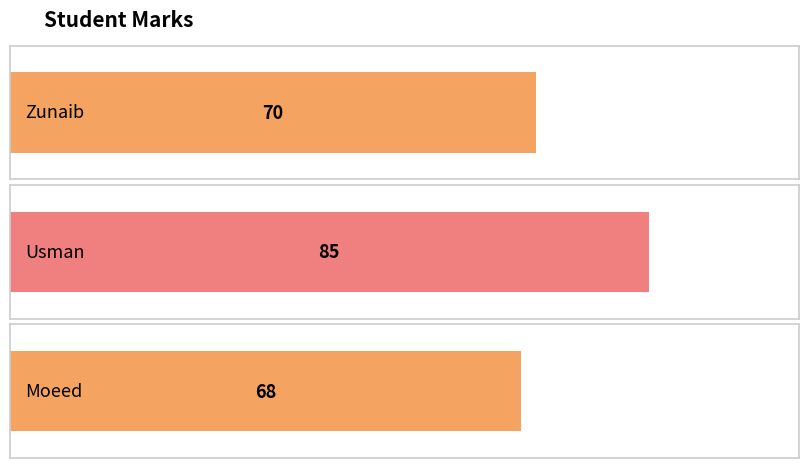

Reading left to right, extract all data points from this chart.

Zunaib=70	Usman=85	Moeed=68